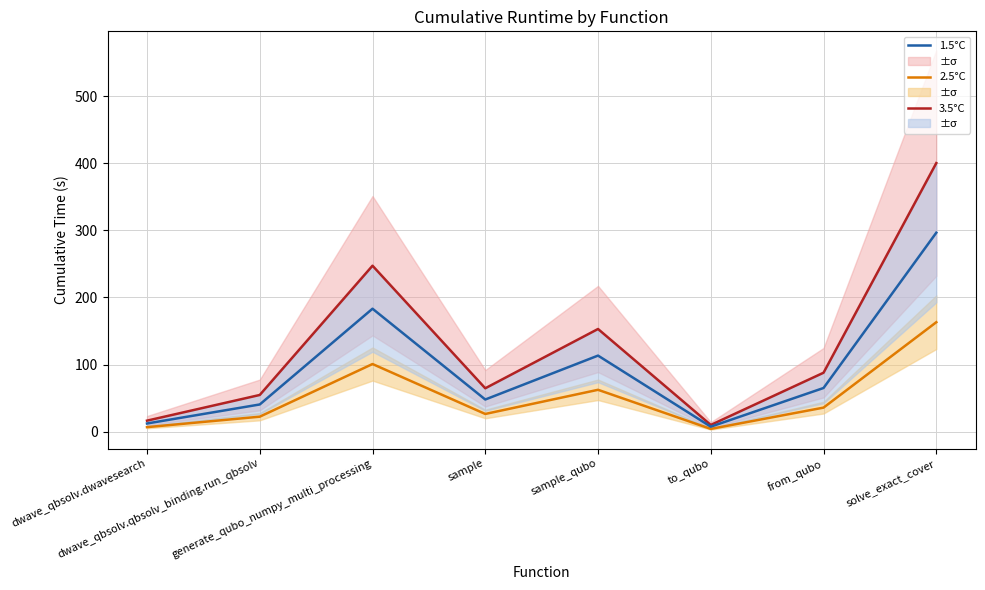

List the series in order of their peak value, lowest first.

2.5°C, 1.5°C, 3.5°C